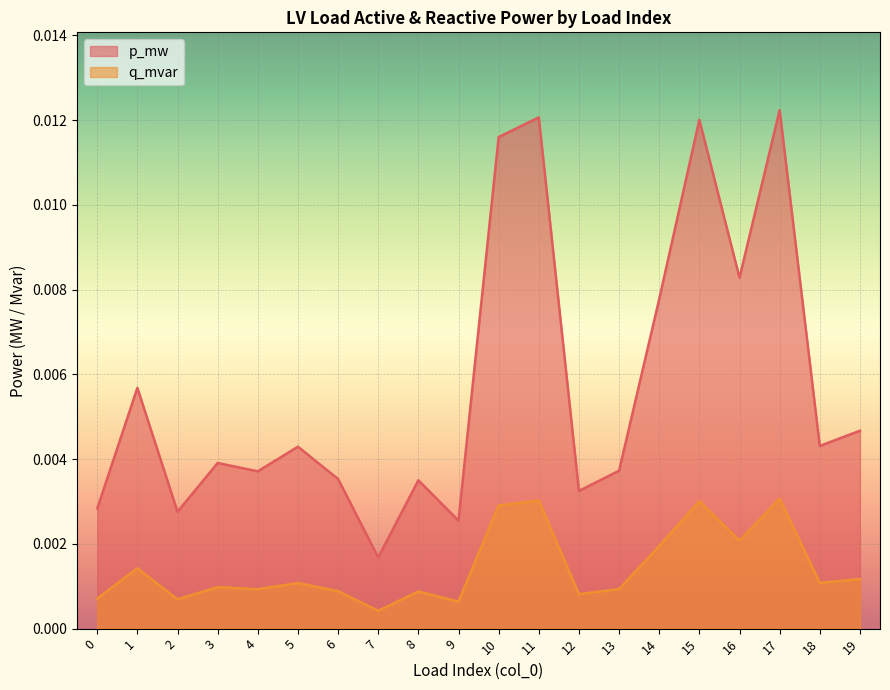

Rank the series at 14 from lowest to highest value.

q_mvar, p_mw